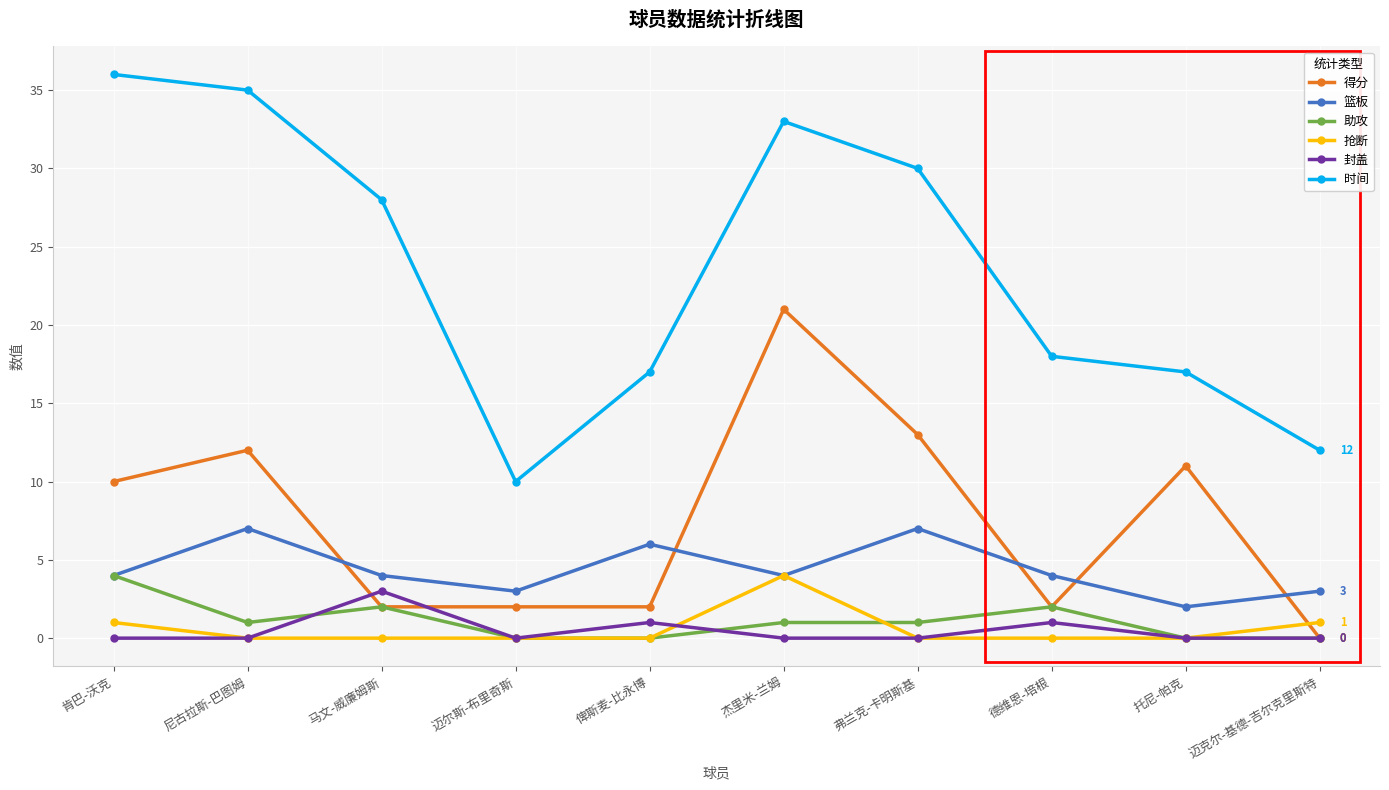

What is the label of the 6th point from the left?

杰里米-兰姆